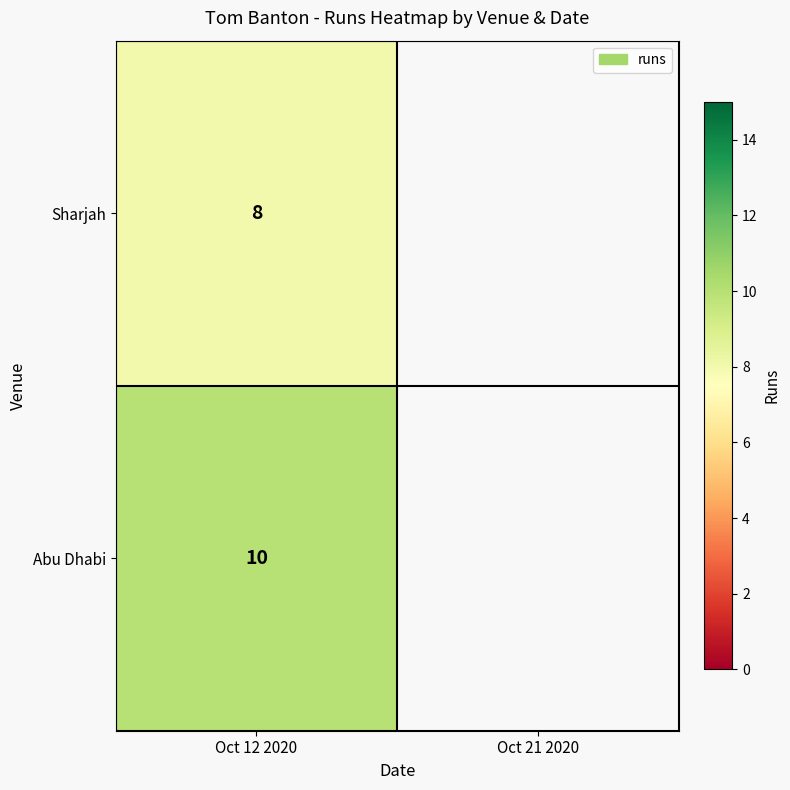

At how many categories does at least one series exceed 9?

1